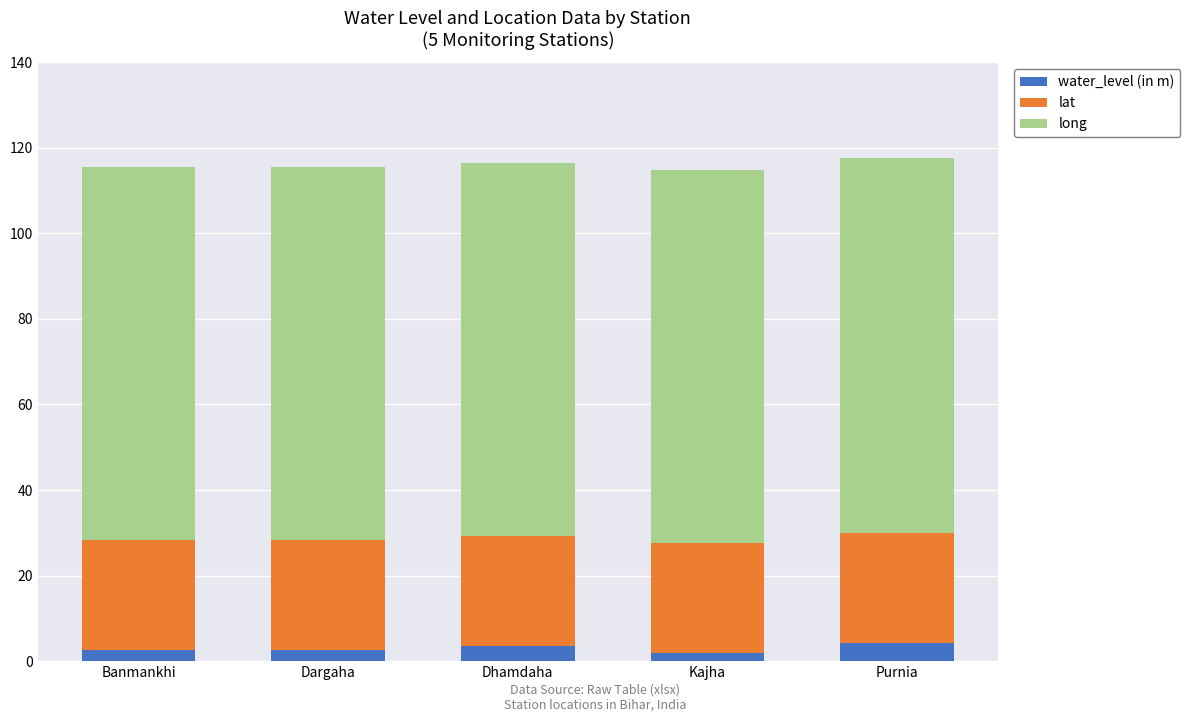

What is the total value across all series at Purnia?

117.5